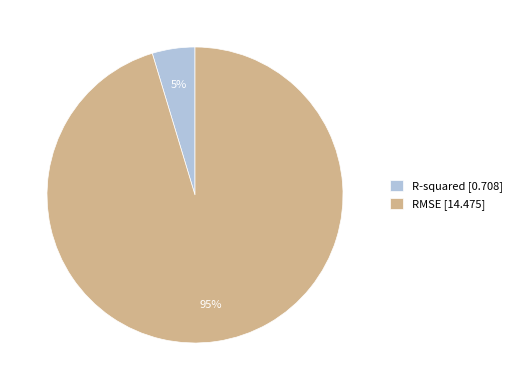

Which category has the smallest portion of the pie?

R-squared